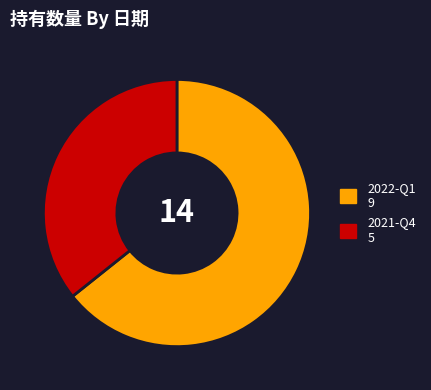

Is there a majority slice in this chart?

Yes